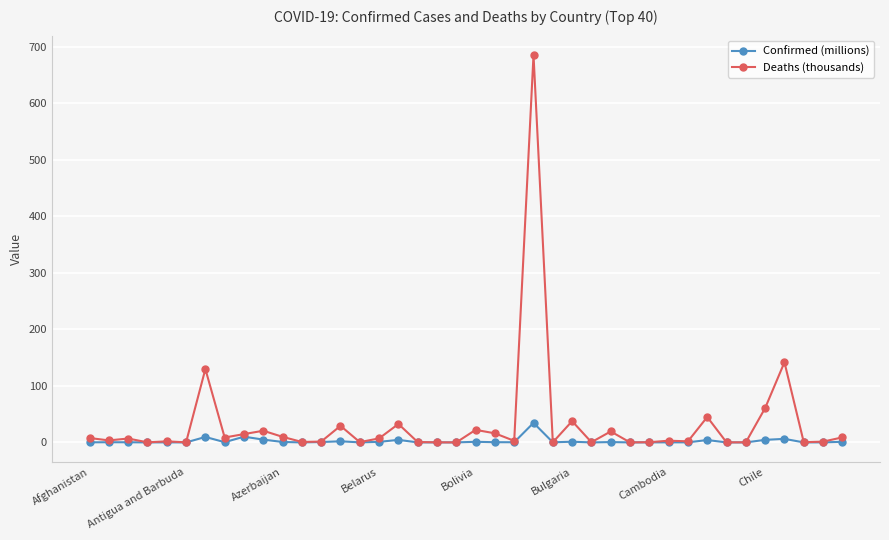

What is the greatest value displayed?

685.2